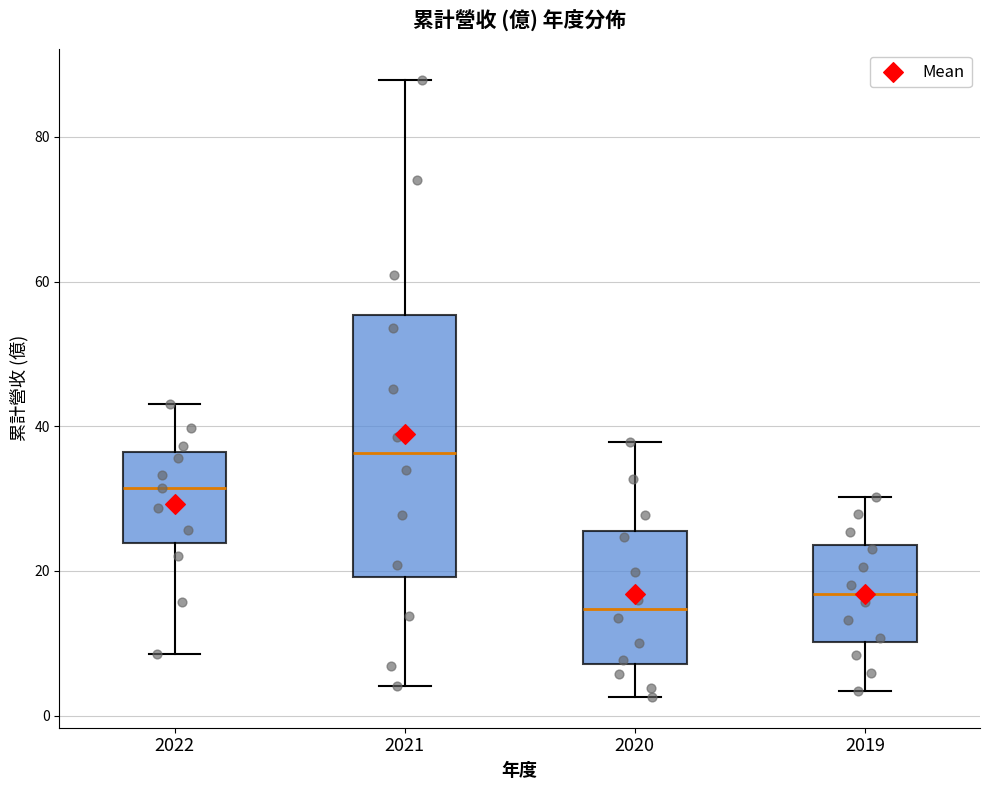

Reading left to right, read every box against the y-axis: the position of its median line, the range the box covers, and the ends of its whiskers. The values are not printed on the chart, so give them approximately, as read against the axis.

2022: median 32, box 24 to 36, whiskers 8 to 44
2021: median 36, box 20 to 56, whiskers 4 to 88
2020: median 14, box 8 to 26, whiskers 2 to 38
2019: median 16, box 10 to 24, whiskers 4 to 30